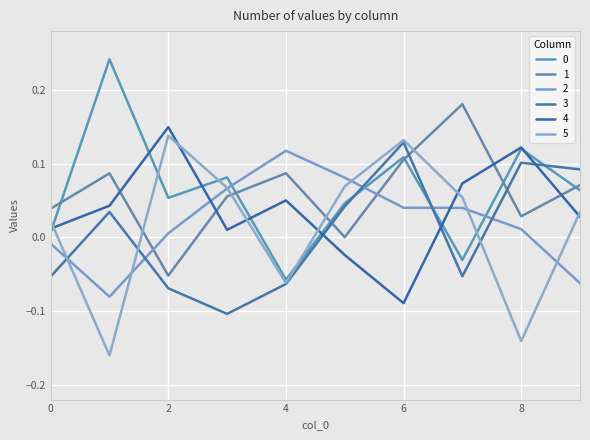

Is this an area chart (filled region under the line)?

No